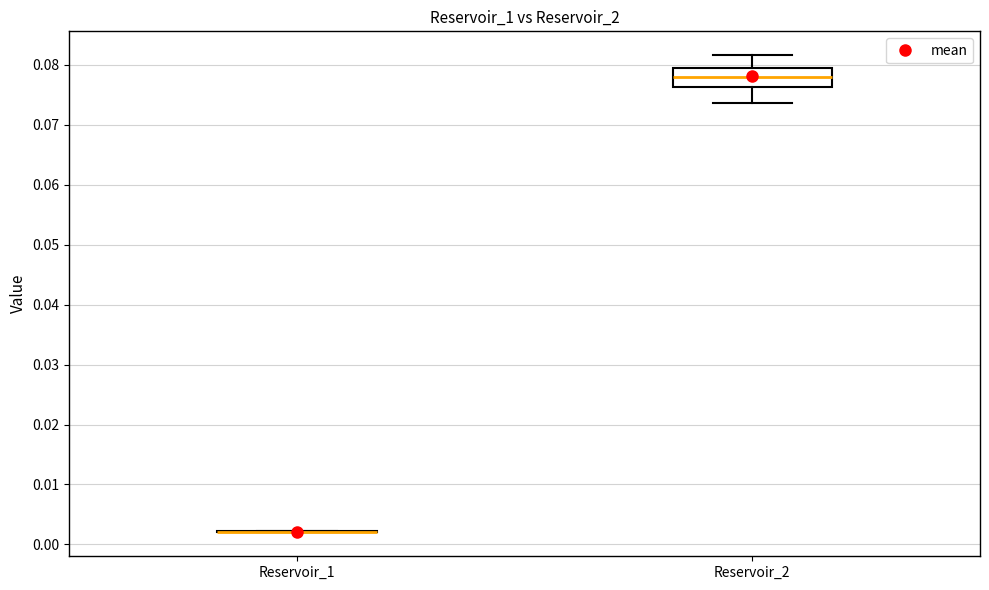

Which box is the tallest, from its lower edge to its upper edge?

Reservoir_2